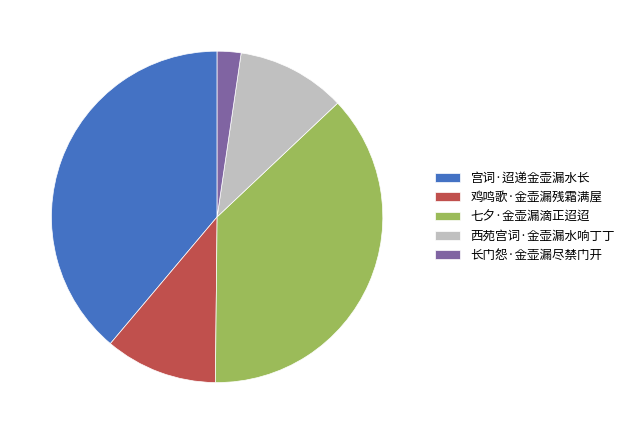

Between 宫词·迢递金壶漏水长 and 七夕·金壶漏滴正迢迢, which is larger?

宫词·迢递金壶漏水长